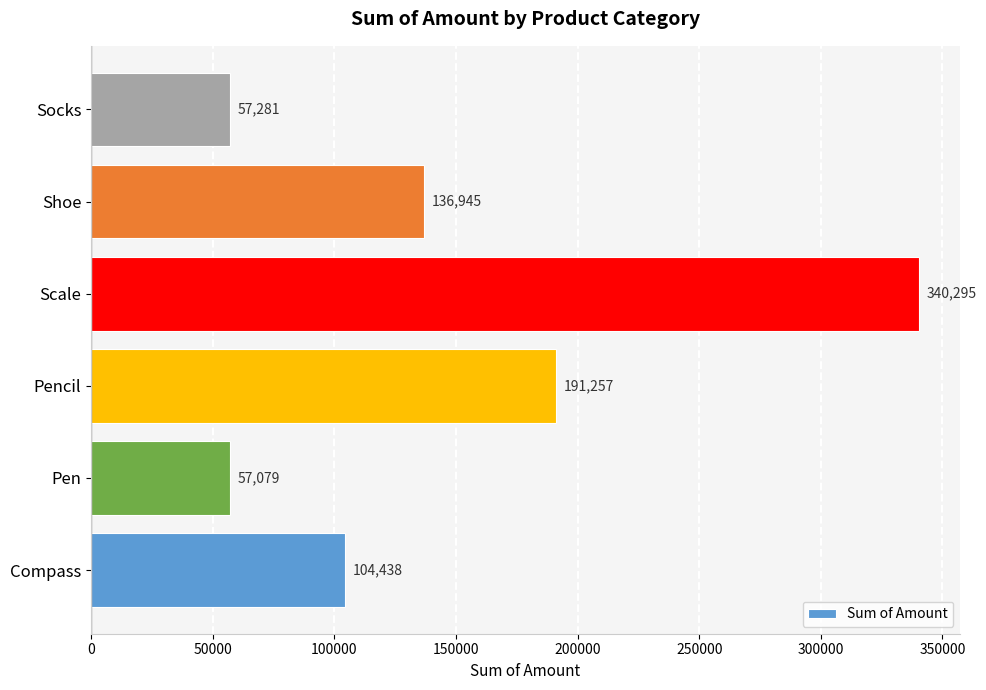

How many bars are there in total?

6